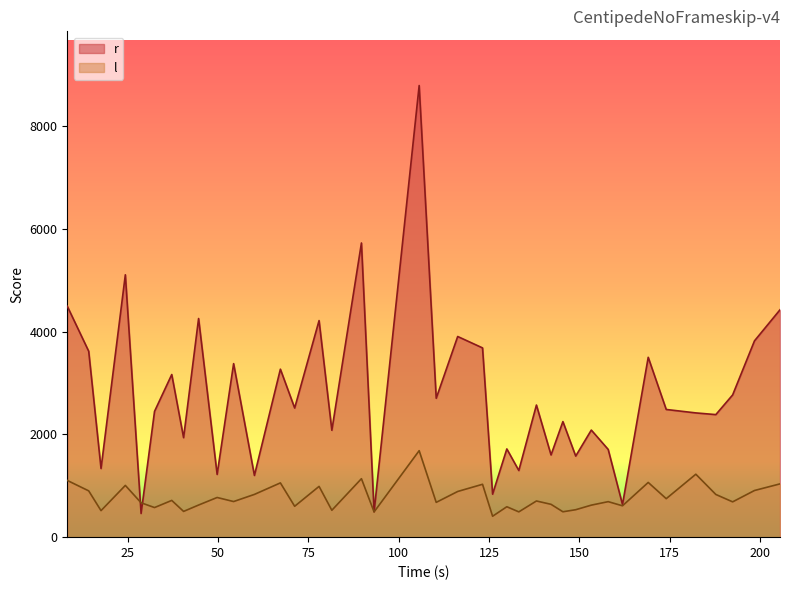

What is the smallest value displayed?

407